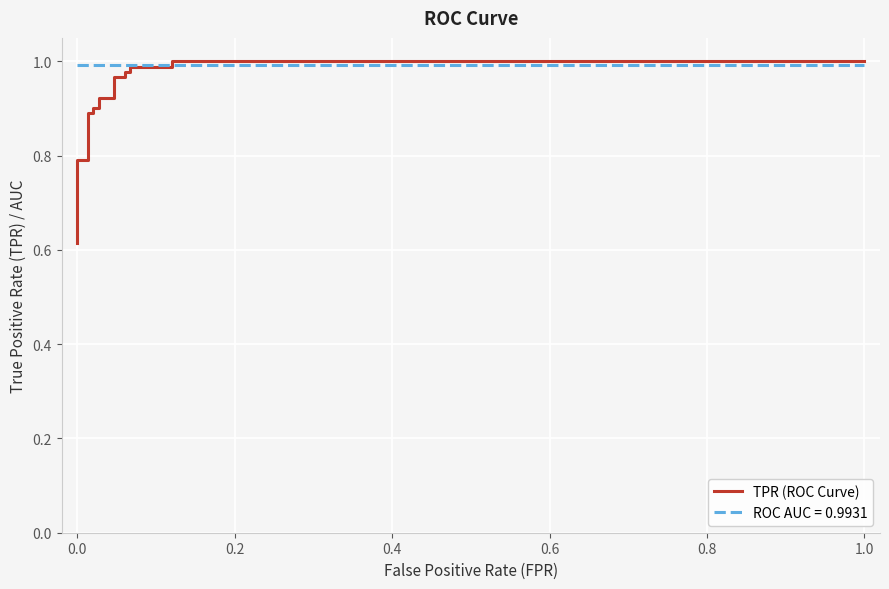

True or false: the data shows 0.2 at 8.

False